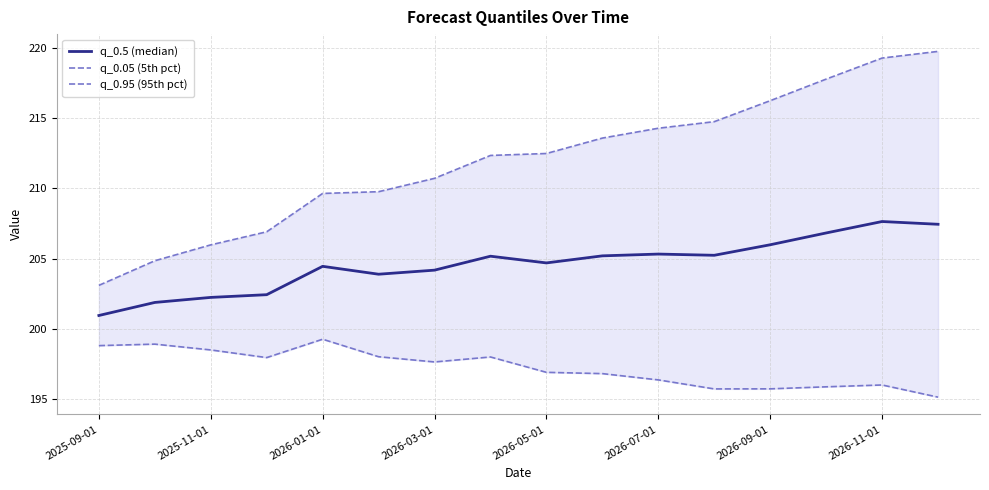

Which series has the widest spread of values?

q_0.95 (95th pct)